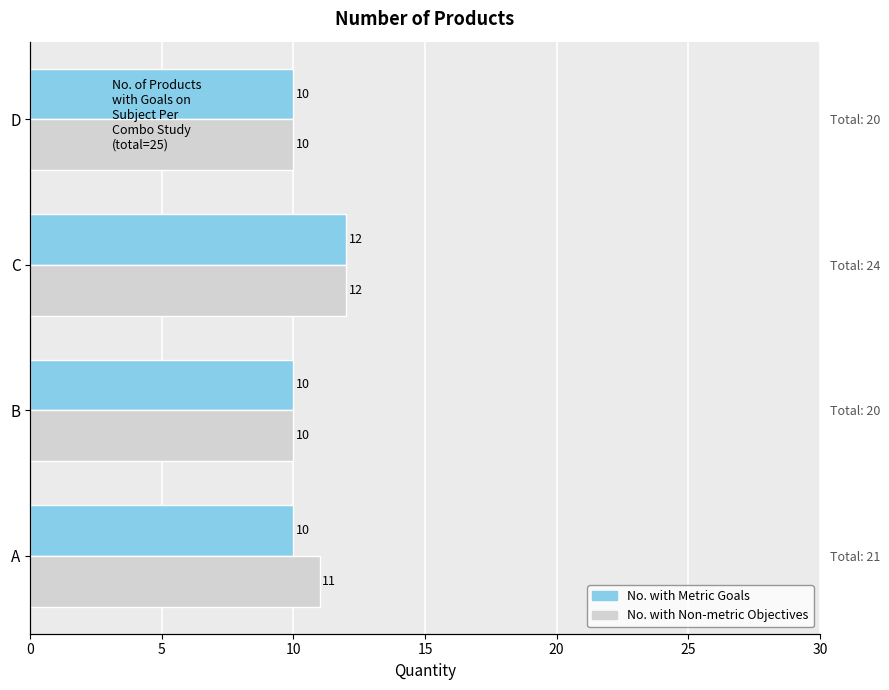

The value of No. with Non-metric Objectives at D is 15. True or false?

False